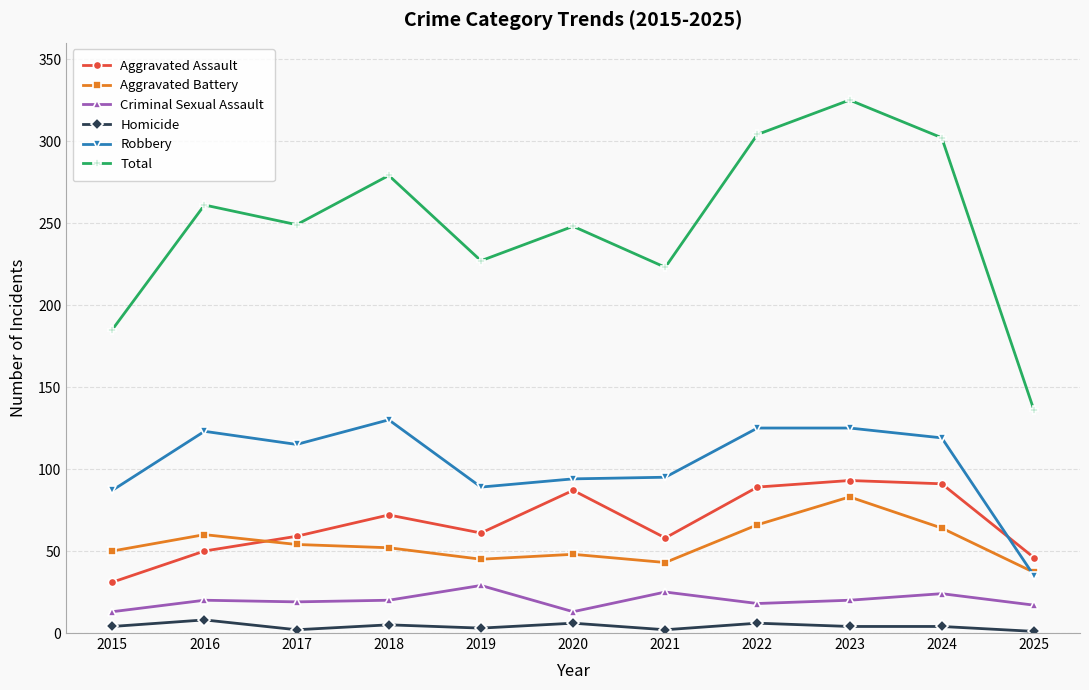

True or false: Homicide has more than 0 points higher than both neighbors.

True